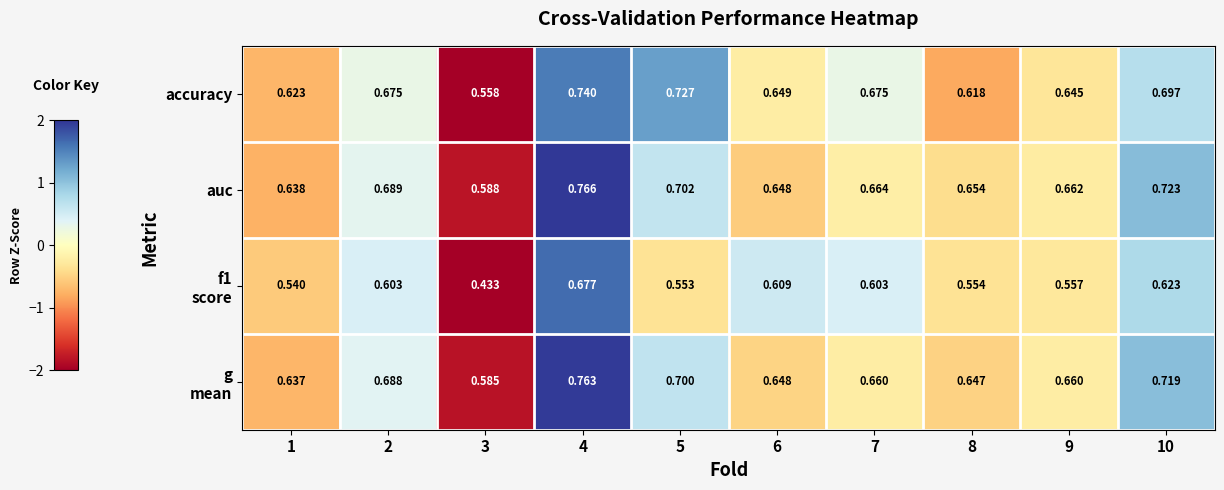

Which series has the largest total across all categories?

auc